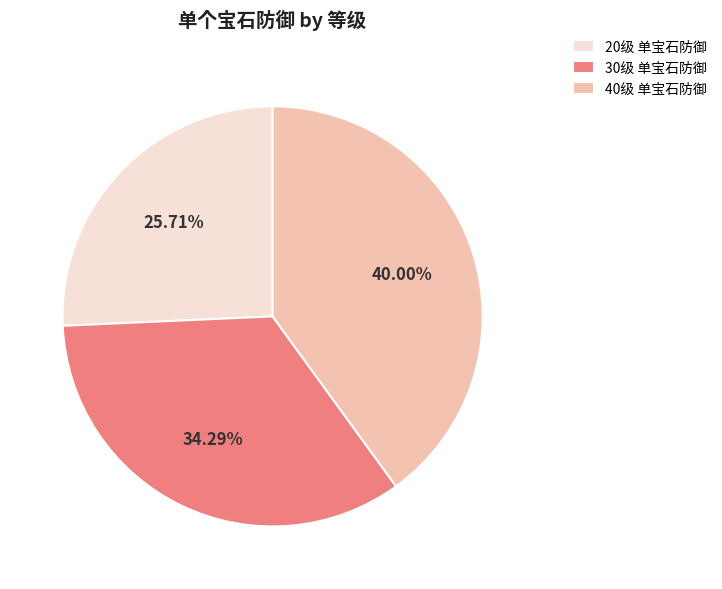

Which slice is the smallest?

20级